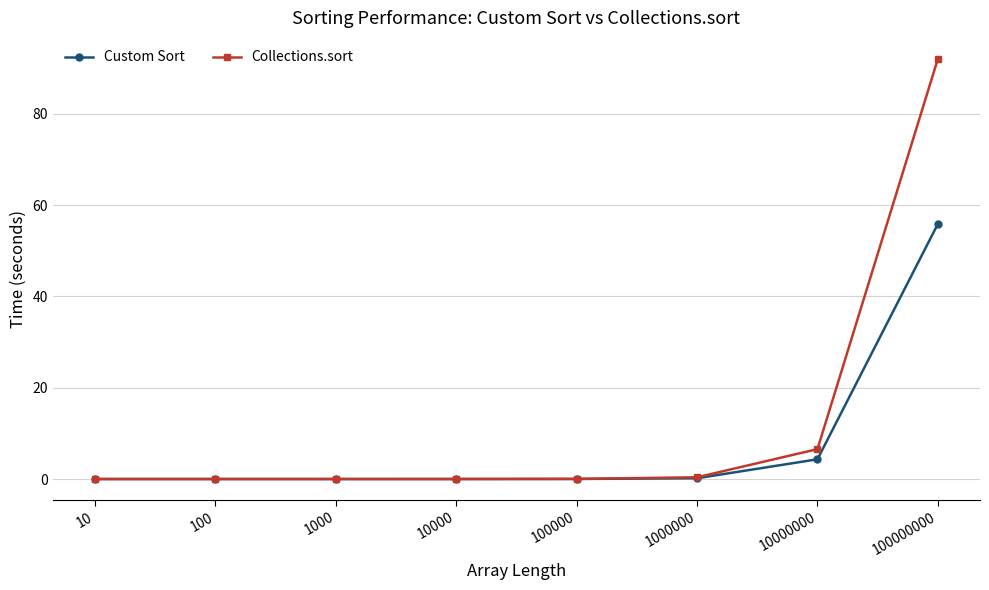

Rank the series by their average value, from highest to lowest.

Collections.sort, Custom Sort